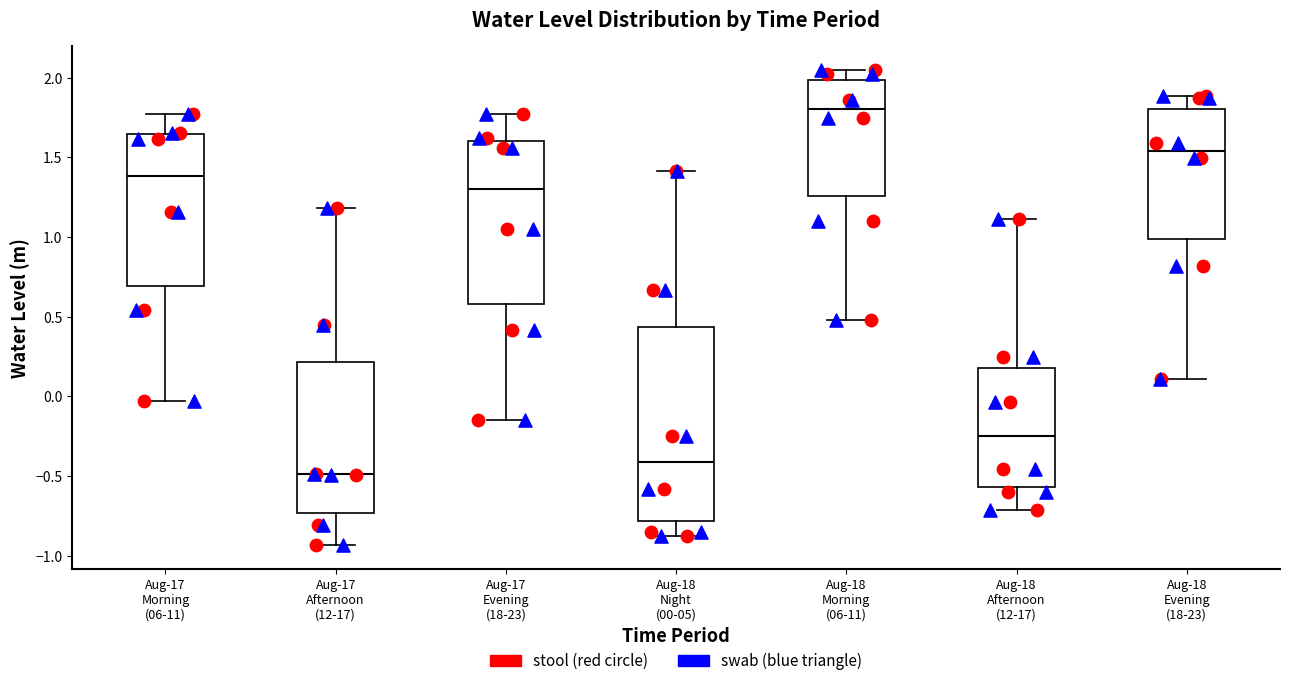

Which box's median line is the lowest?

Aug-17 Afternoon (12-17)